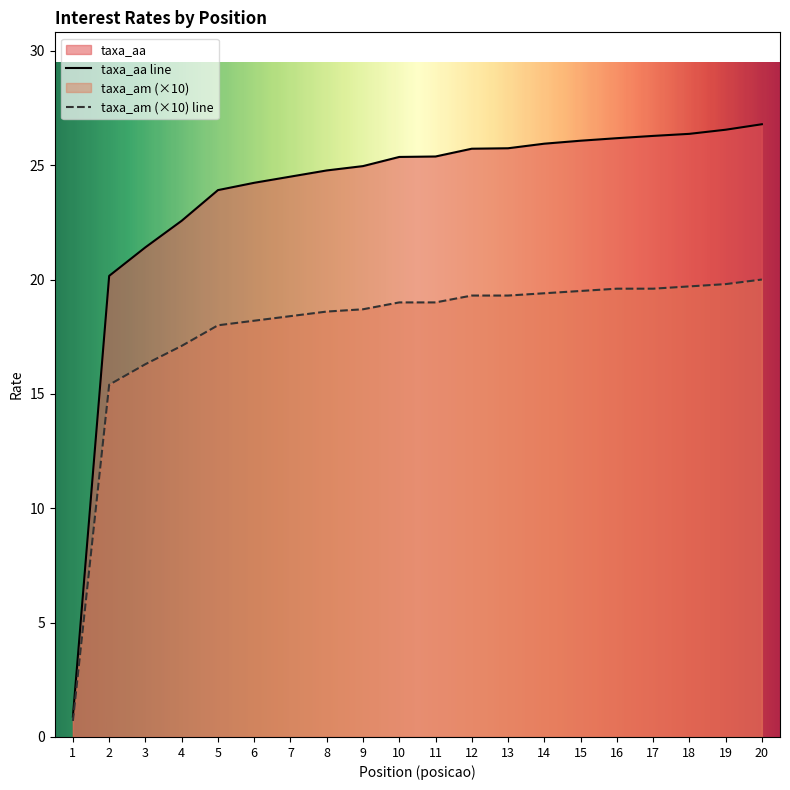

Between 4 and 2, which is larger?

4